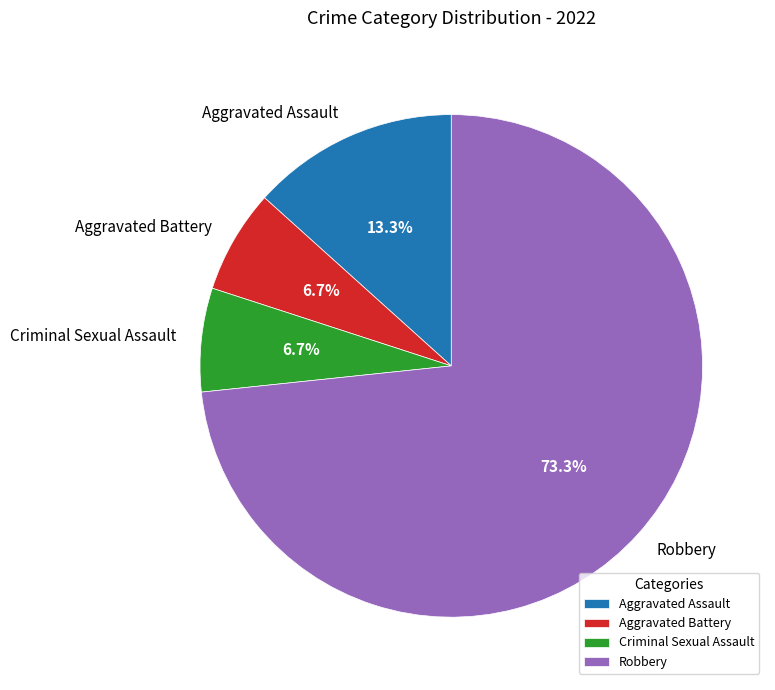

Count the number of slices in the pie.

4